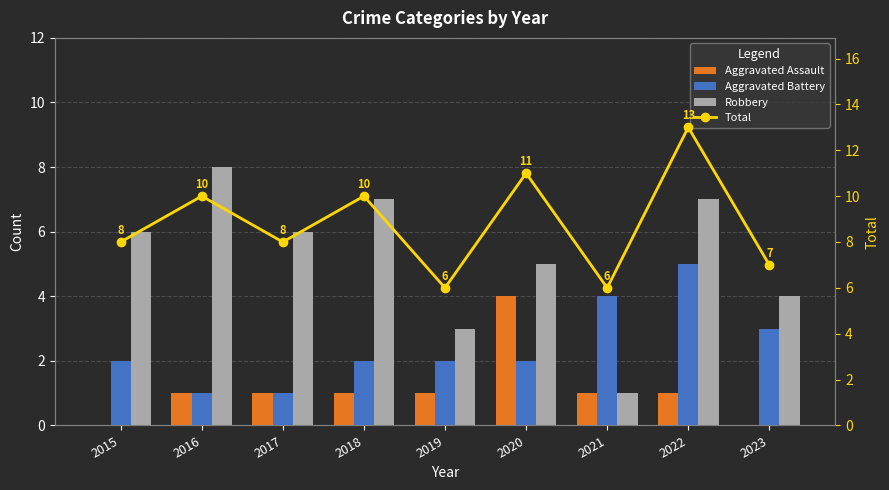

Reading left to right, transcribe all the data shown in this chart.

Aggravated Assault: 0	1	1	1	1	4	1	1	0
Aggravated Battery: 2	1	1	2	2	2	4	5	3
Robbery: 6	8	6	7	3	5	1	7	4
Total: 8	10	8	10	6	11	6	13	7